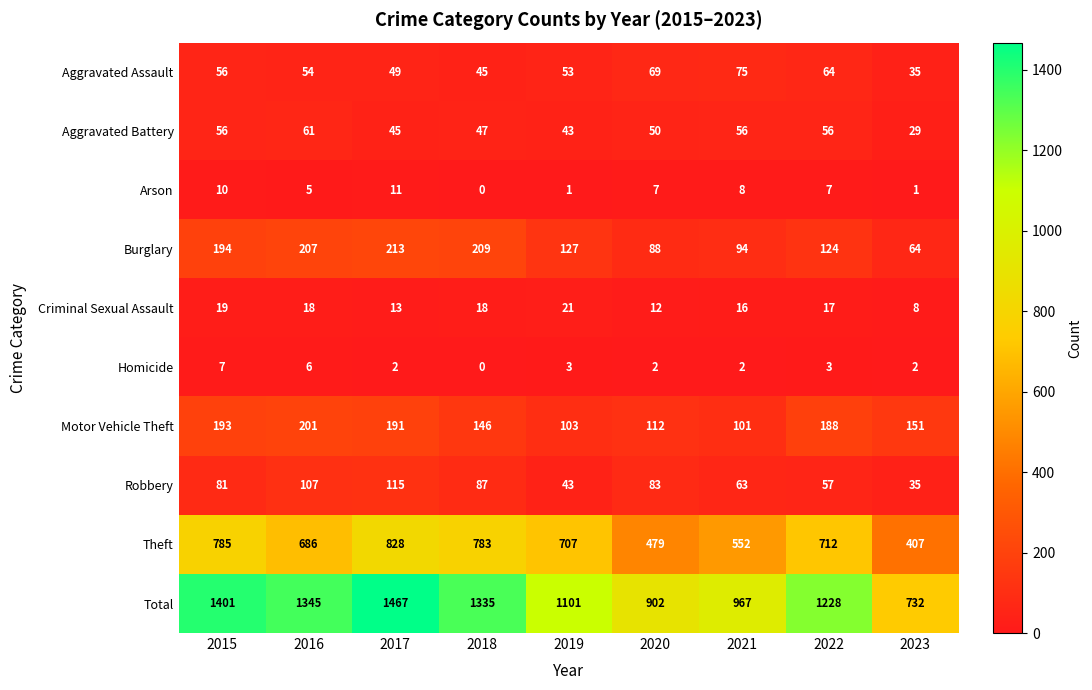

Between 2021 and 2023, which series saw the biggest shift?

Total